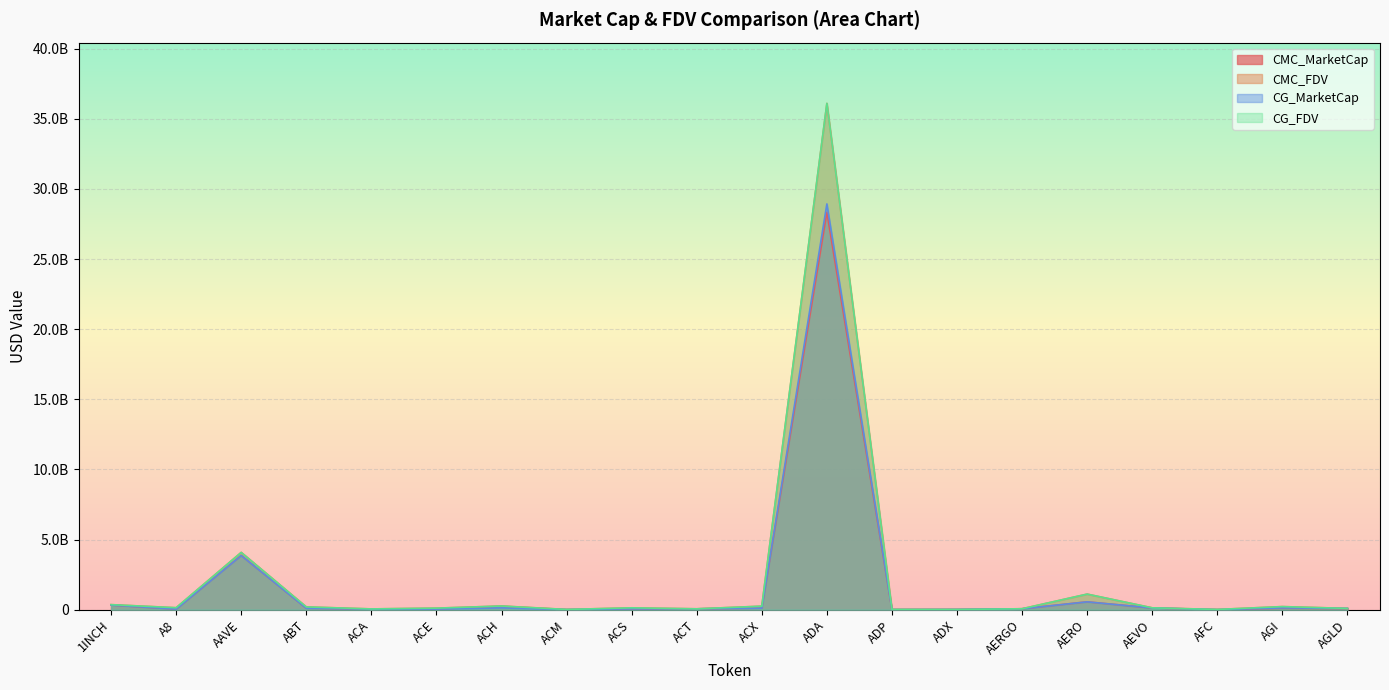

The CG_FDV series shows 6431969 at AFC. True or false?

False